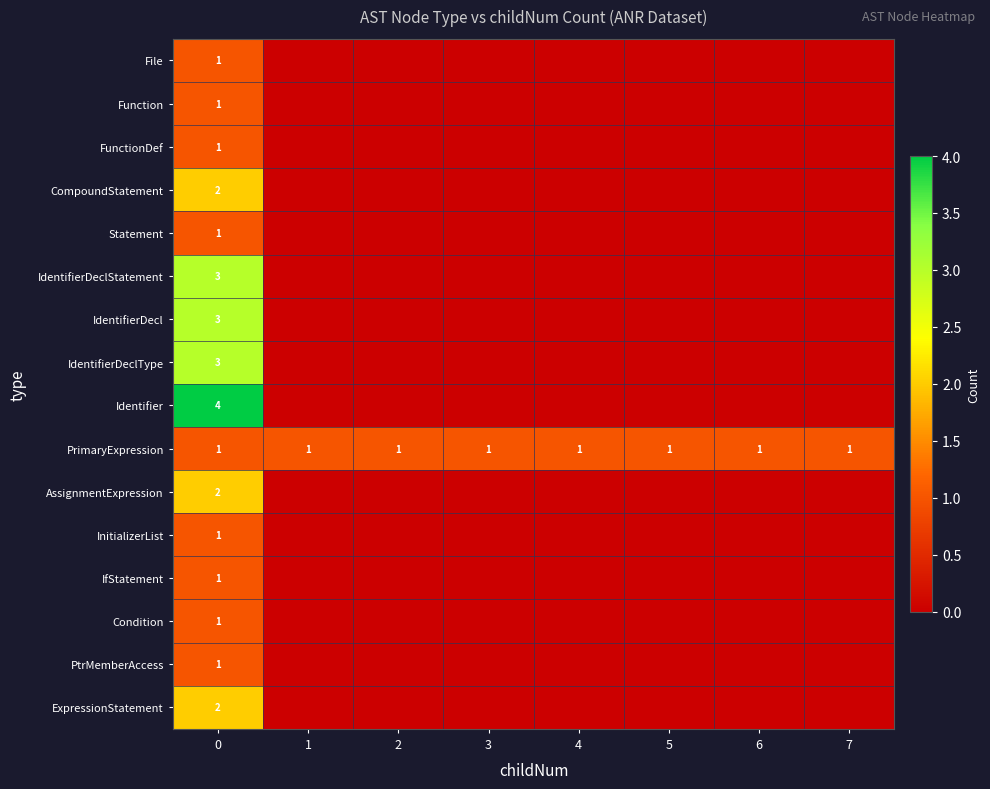

What is the difference between the highest and lowest values at 0?

3